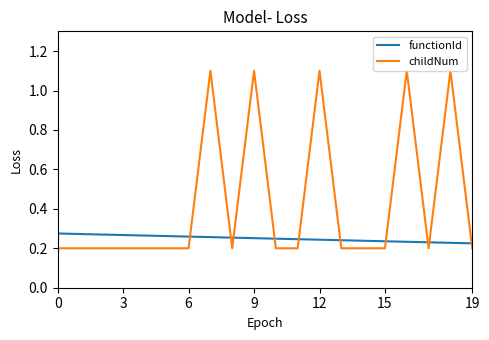

Which series has the largest total across all categories?

childNum